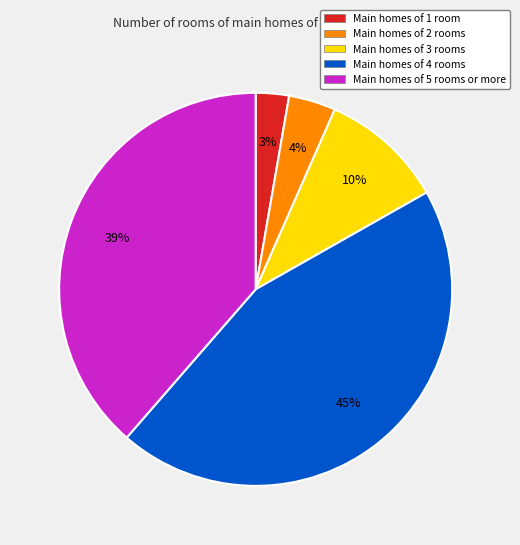

Count the number of slices in the pie.

5